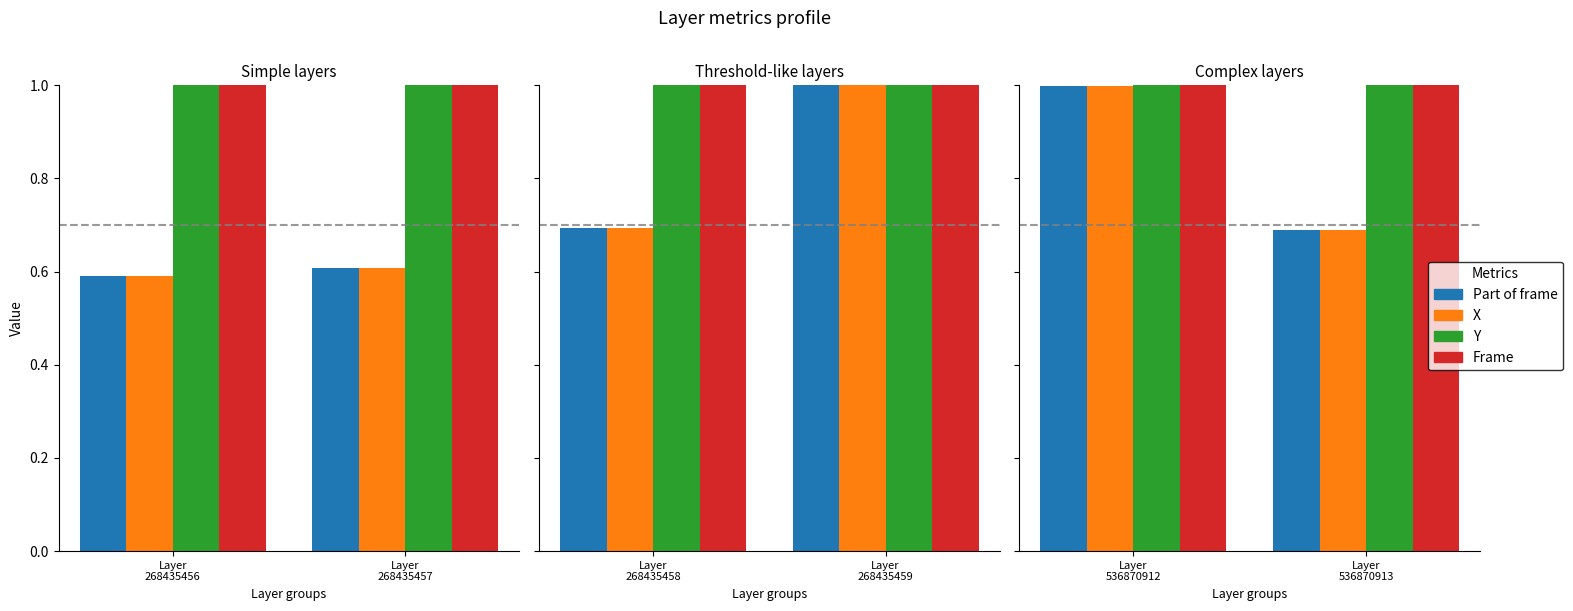

The Frame series shows 1.0 at Layer
268435457. True or false?

True